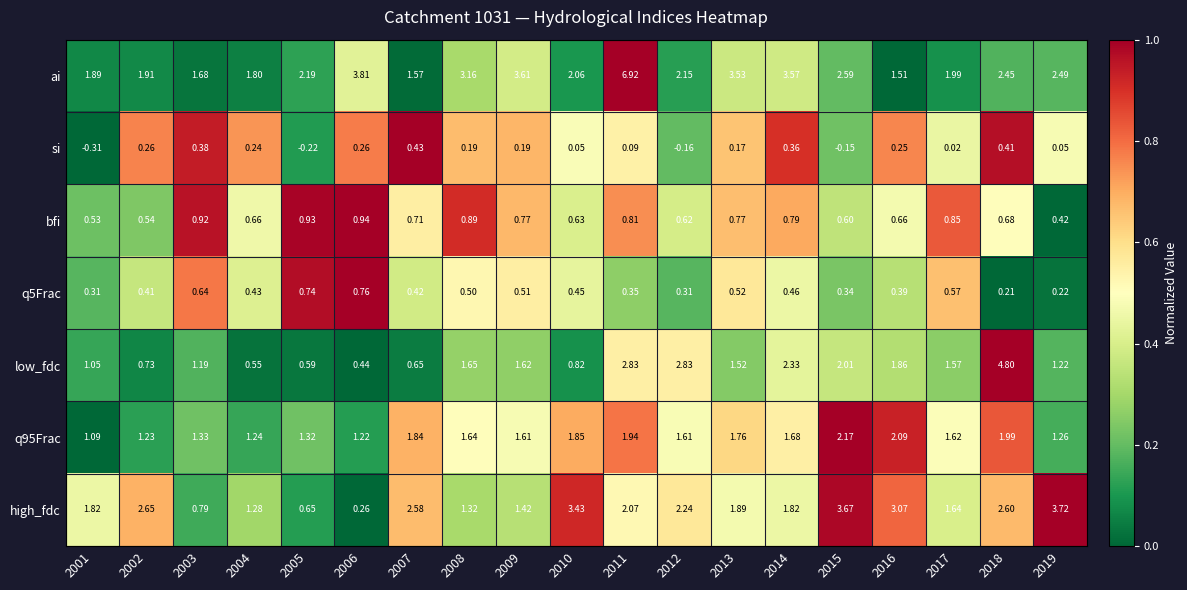

Which series has the largest range (max minus min)?

ai